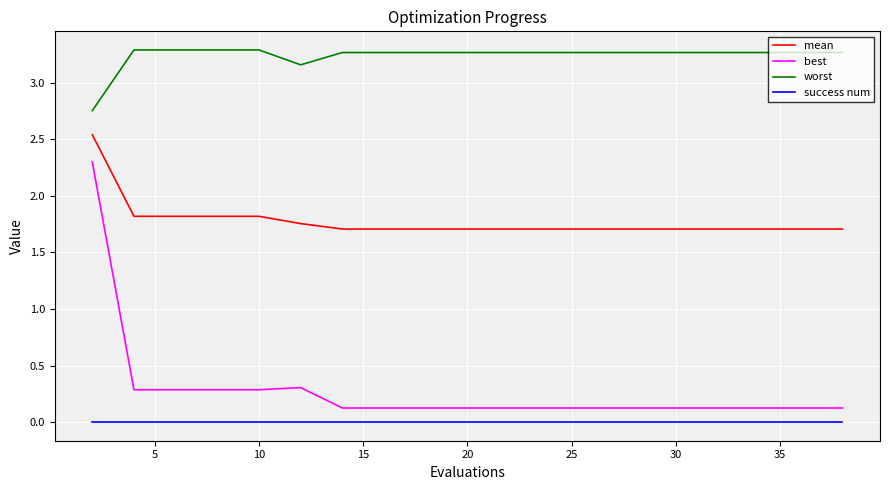

Which series has the widest spread of values?

best